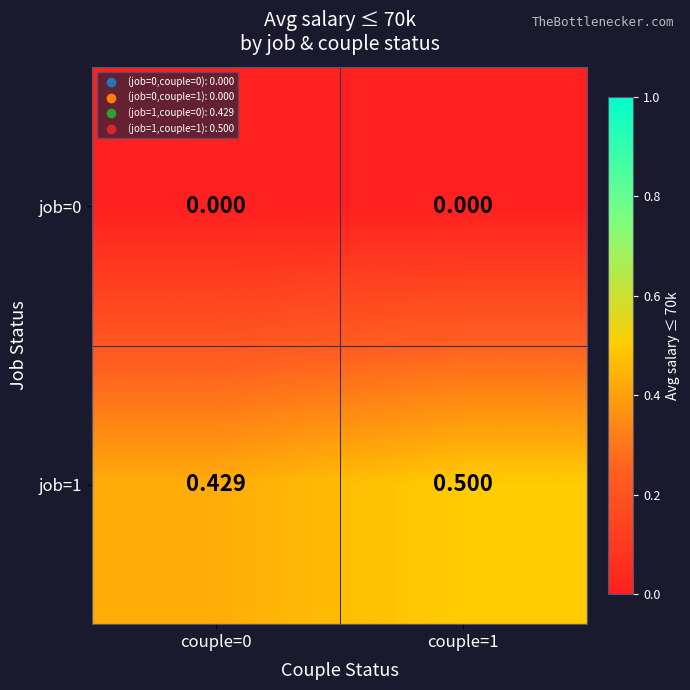

Rank the series by their maximum value, from highest to lowest.

job=1, job=0